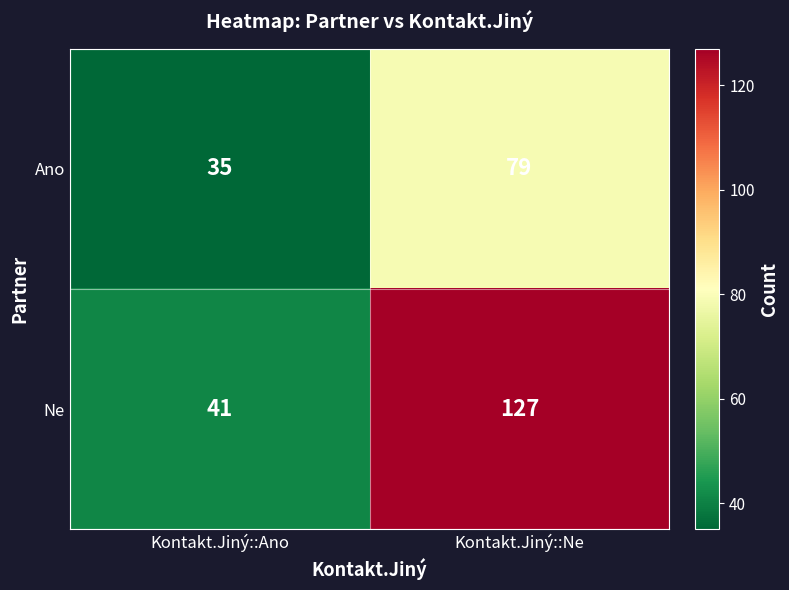

Rank the series by their average value, from highest to lowest.

Ne, Ano